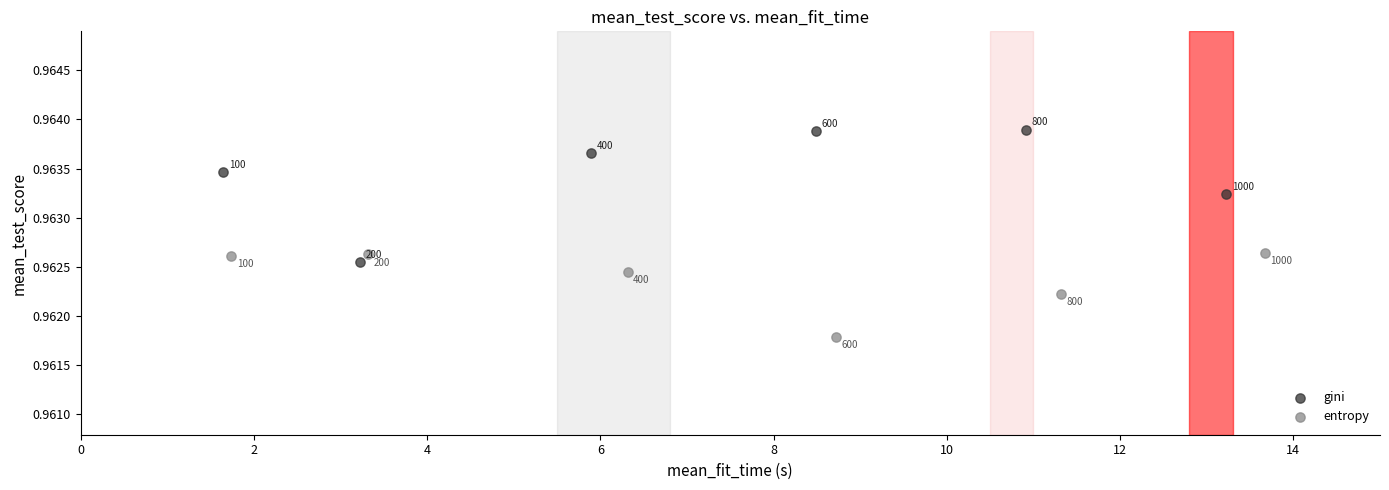

Which series reaches the minimum Y coordinate?

entropy